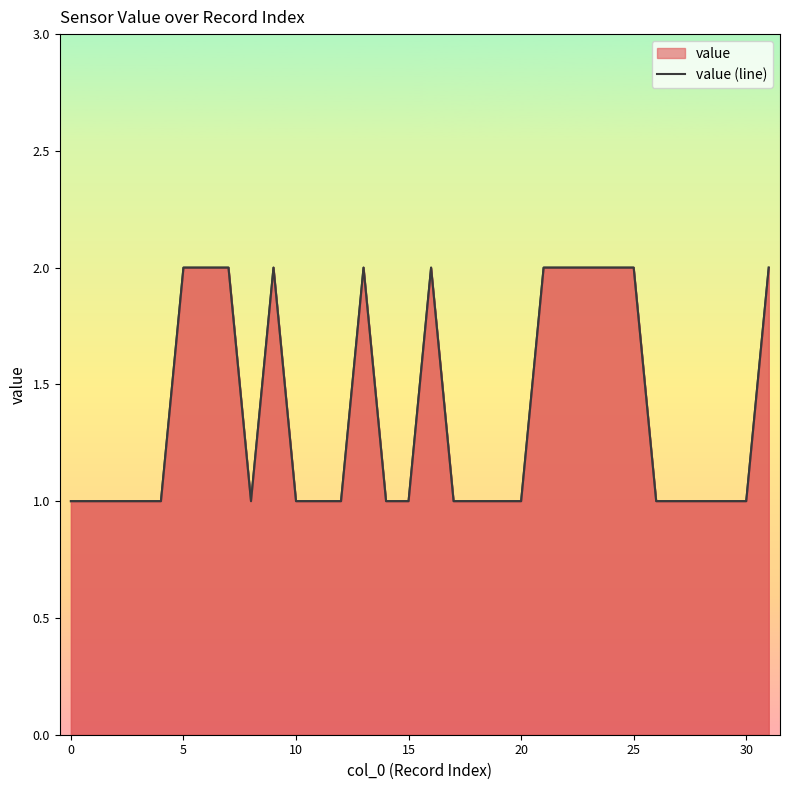

Which has a higher value, 0 or 24?

24